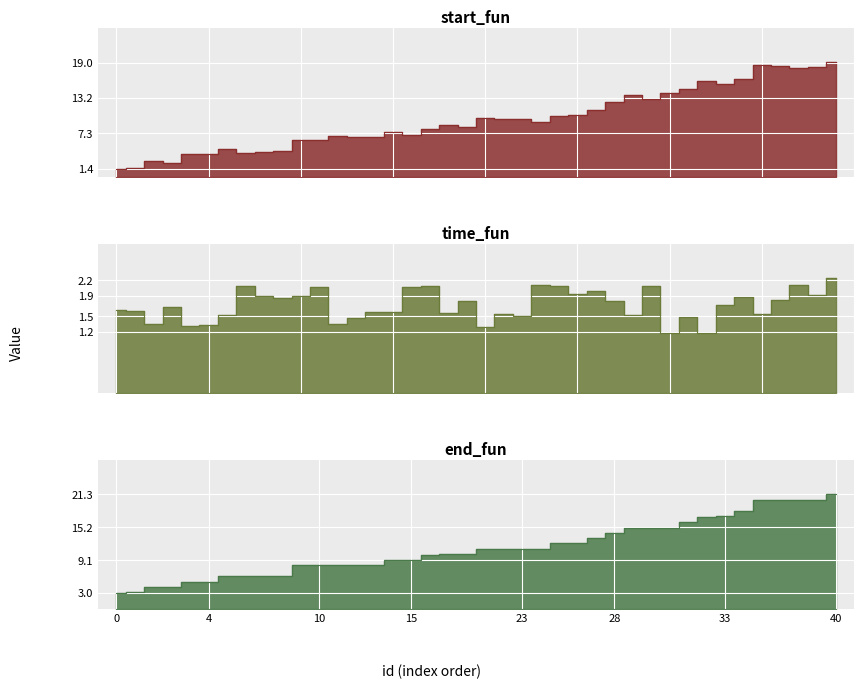

Reading left to right, transcribe all the data shown in this chart.

start_fun: 1.4	1.5	2.7	2.4	3.8	3.7	4.6	4.0	4.2	4.3	6.2	6.1	6.8	6.7	6.6	7.5	7.0	8.0	8.6	8.3	9.8	9.6	9.6	9.1	10.1	10.2	11.1	12.4	13.6	13.0	13.9	14.6	16.0	15.5	16.3	18.6	18.4	18.1	18.3	19.0
time_fun: 1.6	1.6	1.3	1.7	1.3	1.3	1.5	2.1	1.9	1.9	1.9	2.1	1.3	1.5	1.6	1.6	2.1	2.1	1.6	1.8	1.3	1.5	1.5	2.1	2.1	1.9	2.0	1.8	1.5	2.1	1.2	1.5	1.2	1.7	1.9	1.5	1.8	2.1	1.9	2.2
end_fun: 3.0	3.1	4.0	4.0	5.1	5.1	6.1	6.1	6.1	6.1	8.1	8.2	8.2	8.2	8.2	9.1	9.1	10.1	10.1	10.1	11.1	11.1	11.1	11.2	12.2	12.2	13.1	14.2	15.1	15.1	15.1	16.1	17.1	17.2	18.2	20.2	20.2	20.2	20.3	21.3